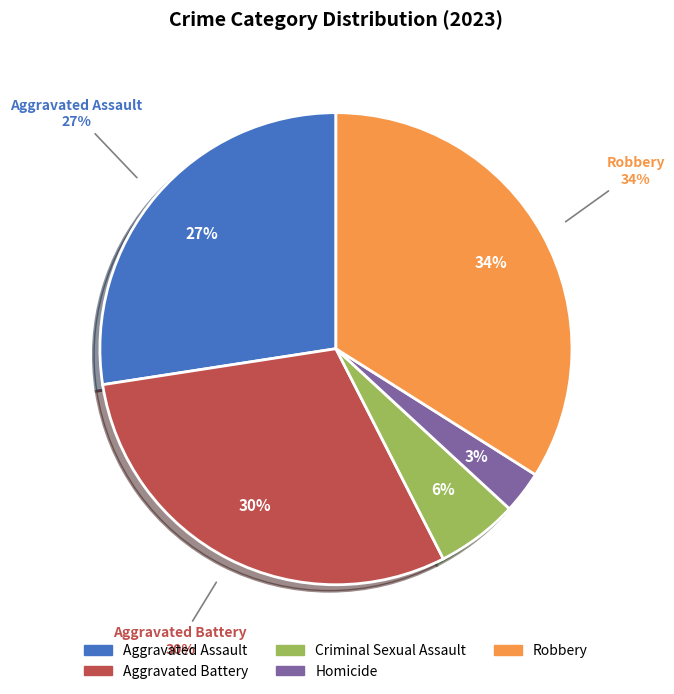

To the nearest percent, what portion does Aggravated Assault represent?

27%